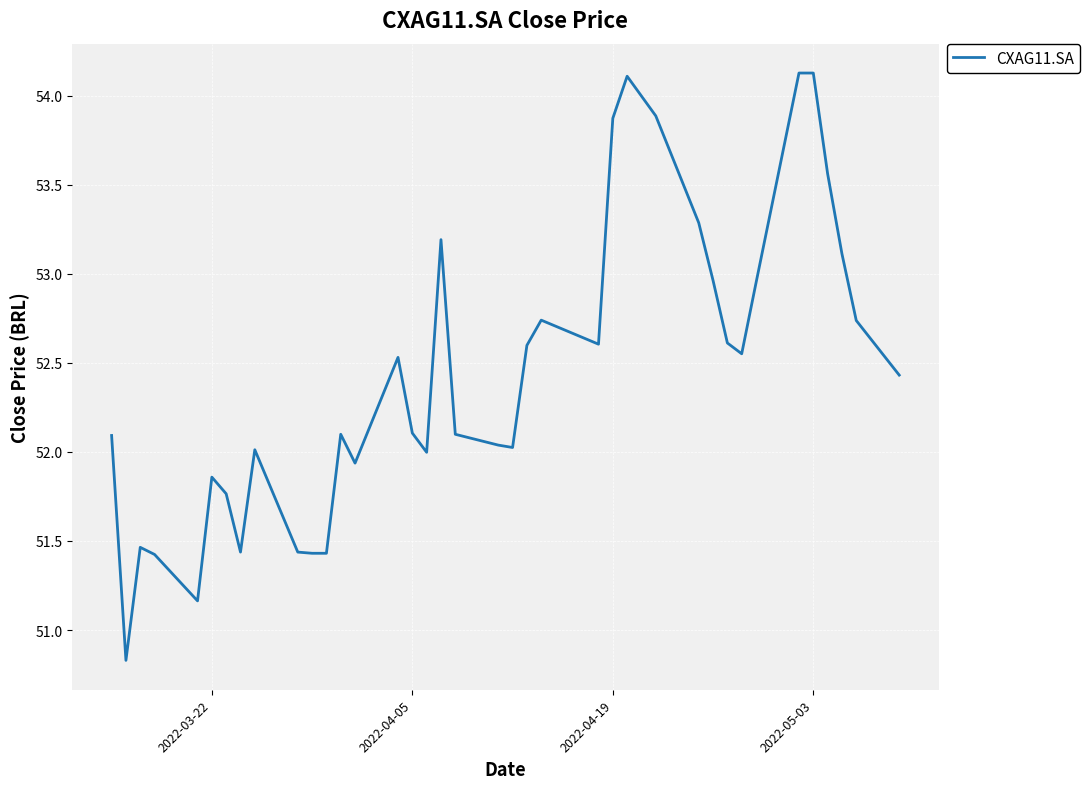

What is the minimum value shown in the chart?

50.8